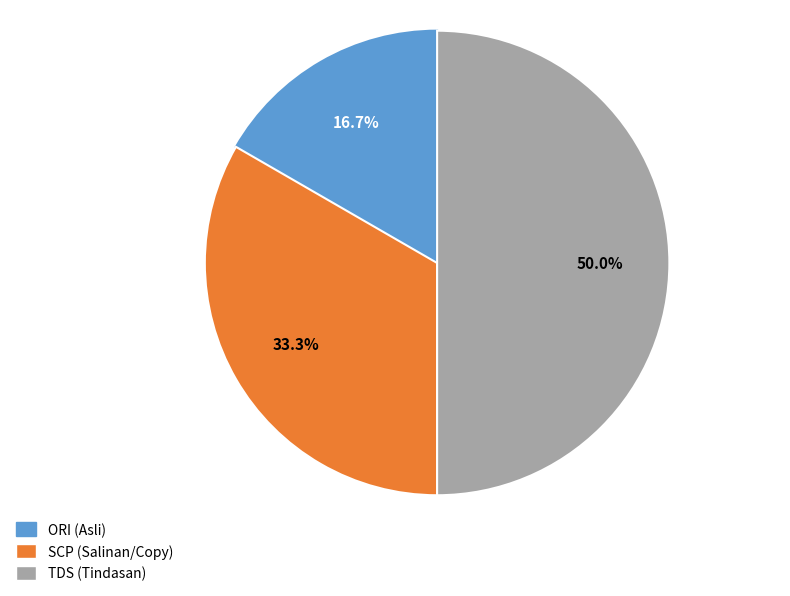

Is it true that SCP is 48% of the pie?

False